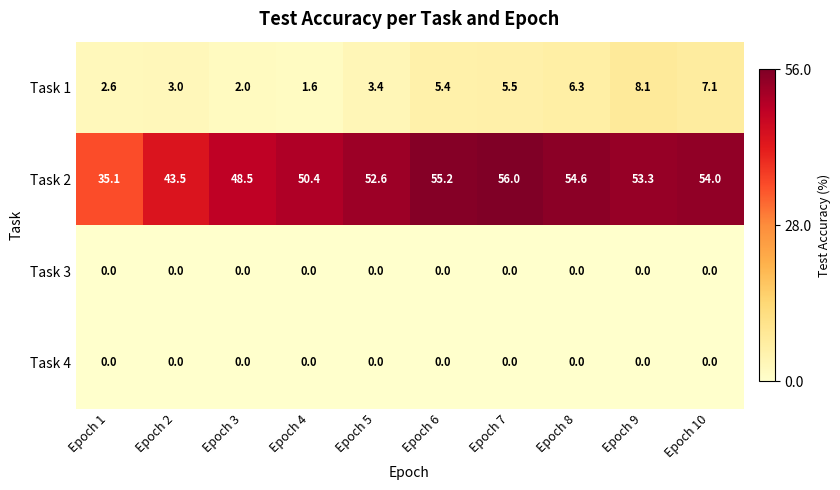

How many distinct data groups are displayed?

4